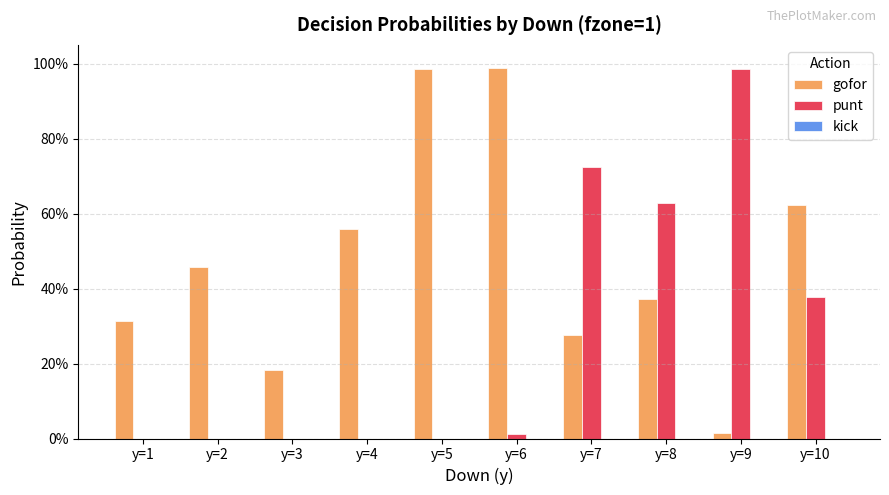

Reading left to right, list all the values displayed in this chart.

gofor: y=1=0.3	y=2=0.5	y=3=0.2	y=4=0.6	y=5=1.0	y=6=1.0	y=7=0.3	y=8=0.4	y=9=0.0	y=10=0.6
punt: y=1=0.0	y=2=0.0	y=3=0.0	y=4=0.0	y=5=0.0	y=6=0.0	y=7=0.7	y=8=0.6	y=9=1.0	y=10=0.4
kick: y=1=0.0	y=2=0.0	y=3=0.0	y=4=0.0	y=5=0.0	y=6=0.0	y=7=0.0	y=8=0.0	y=9=0.0	y=10=0.0